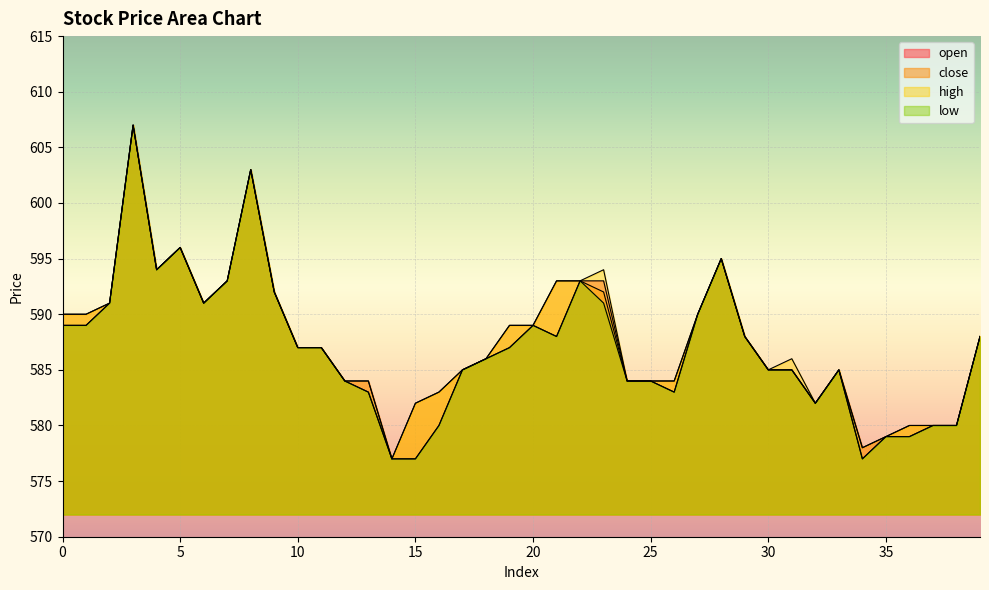

Which series has the largest total across all categories?

high